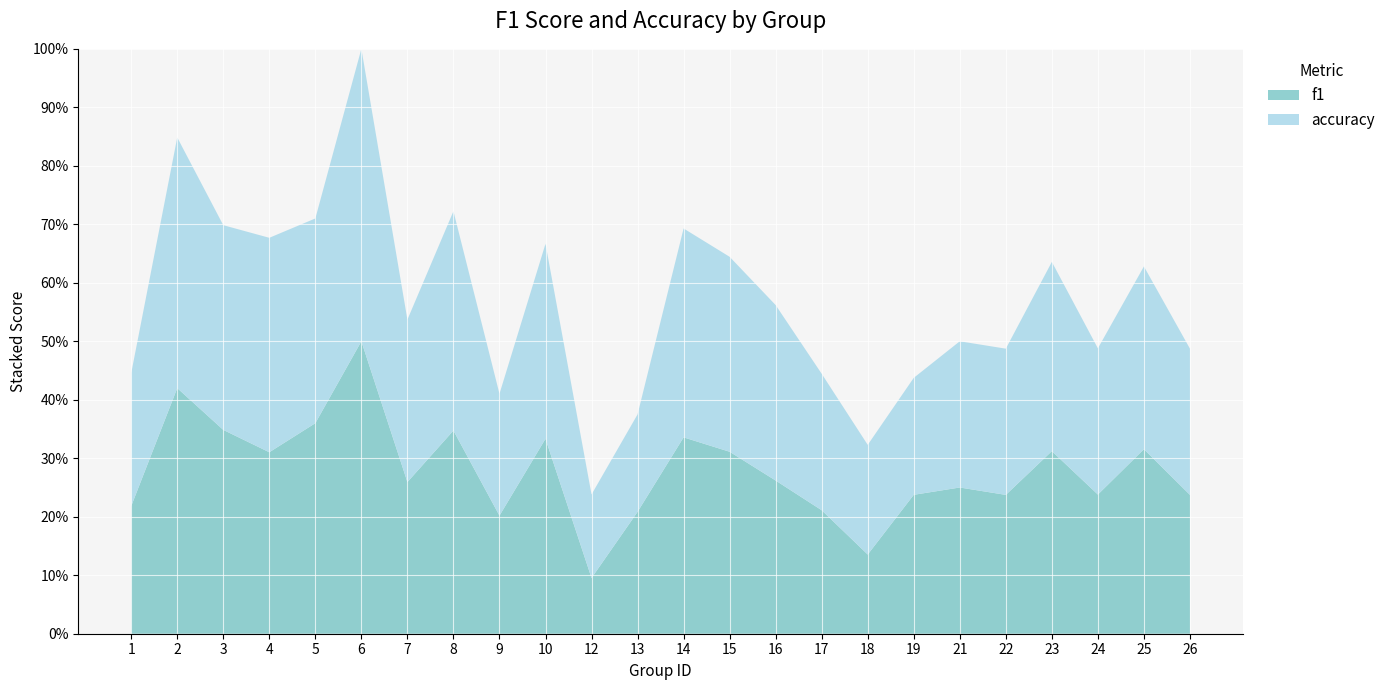

Reading left to right, what are all the values shown in this chart?

f1: 0.4	0.8	0.7	0.6	0.7	1.0	0.5	0.7	0.4	0.7	0.2	0.4	0.7	0.6	0.5	0.4	0.3	0.5	0.5	0.5	0.6	0.5	0.6	0.5
accuracy: 0.5	0.9	0.7	0.7	0.7	1.0	0.6	0.8	0.4	0.7	0.3	0.3	0.7	0.7	0.6	0.5	0.4	0.4	0.5	0.5	0.6	0.5	0.6	0.5